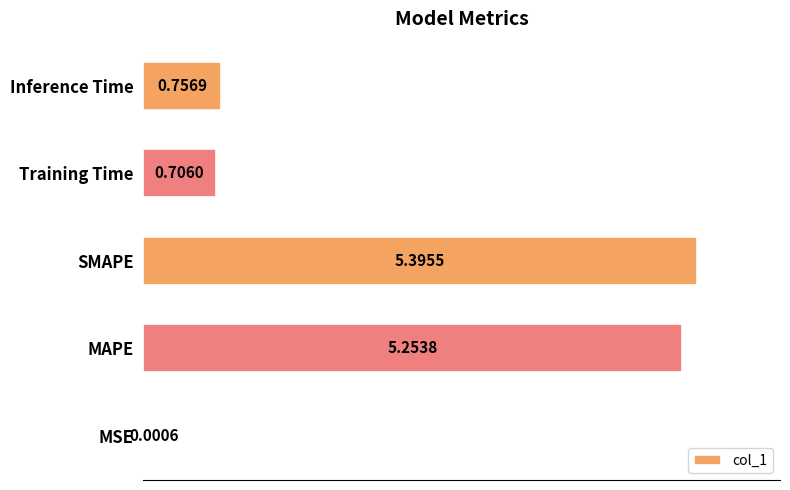

Are the bars horizontal?

Yes